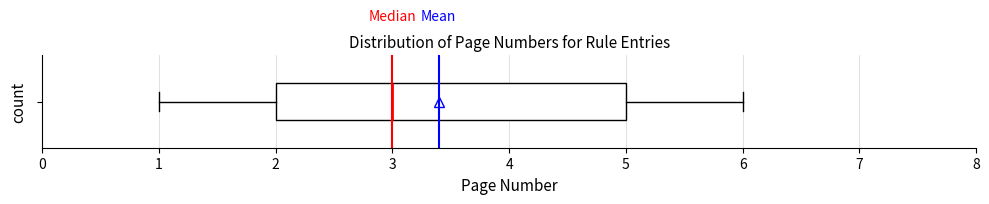

Read this box plot against the x-axis: the position of the median line, the range covered by the box, and the ends of both whiskers. The values are not printed on the chart, so give them approximately, as read against the axis.

median 3, box 2 to 5, whiskers 1 to 6